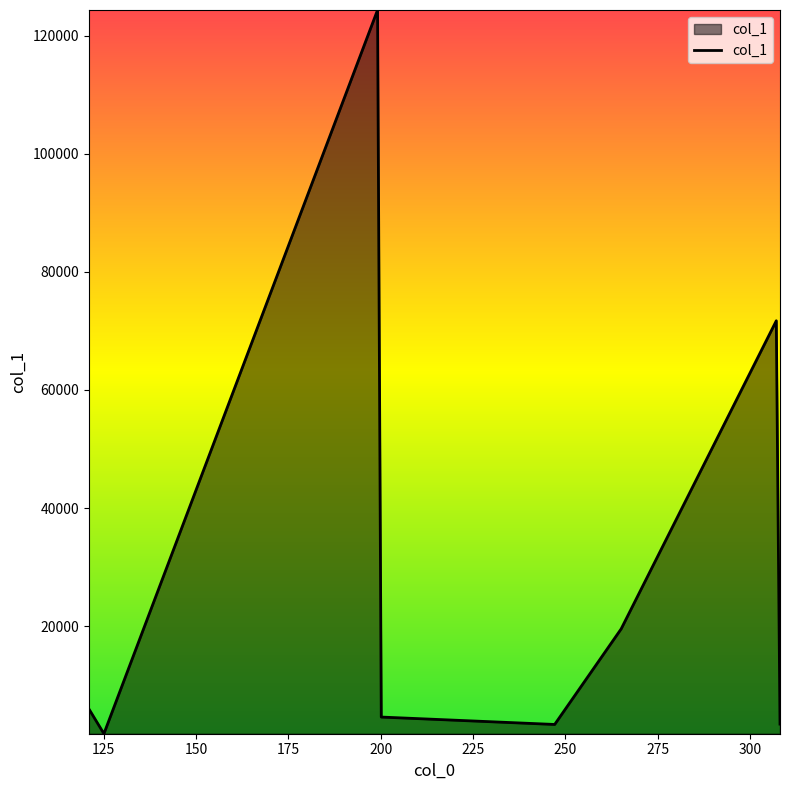

How many interior local peaks (higher than both neighbors) does the data have?

2